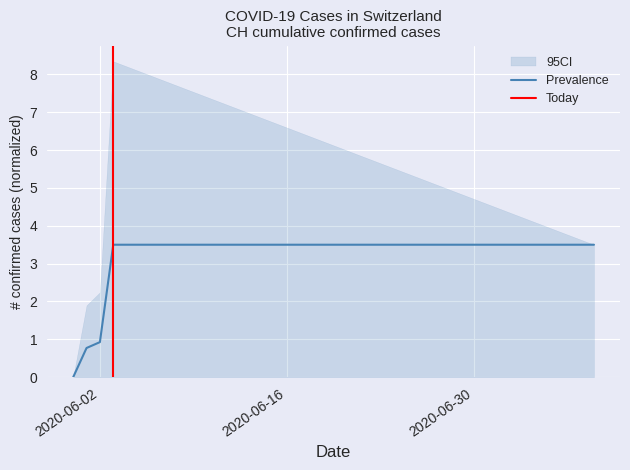

Which has a higher value, 2020-06-07 or 2020-06-19?

2020-06-07